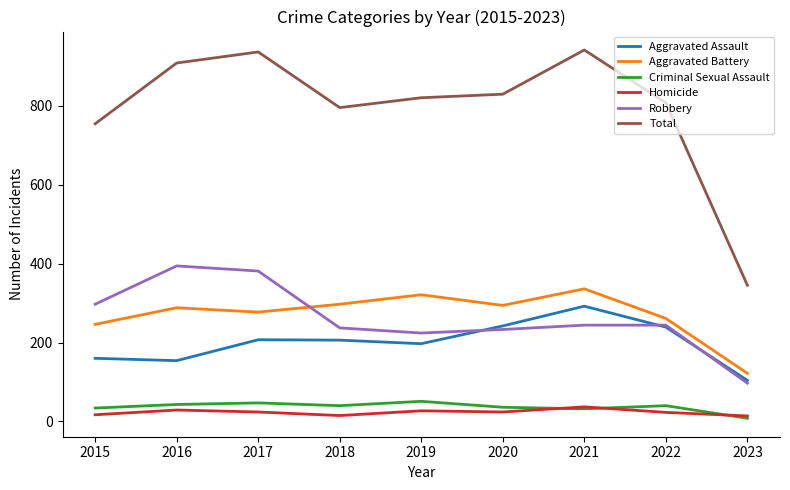

True or false: Aggravated Battery and Robbery intersect in this chart.

True